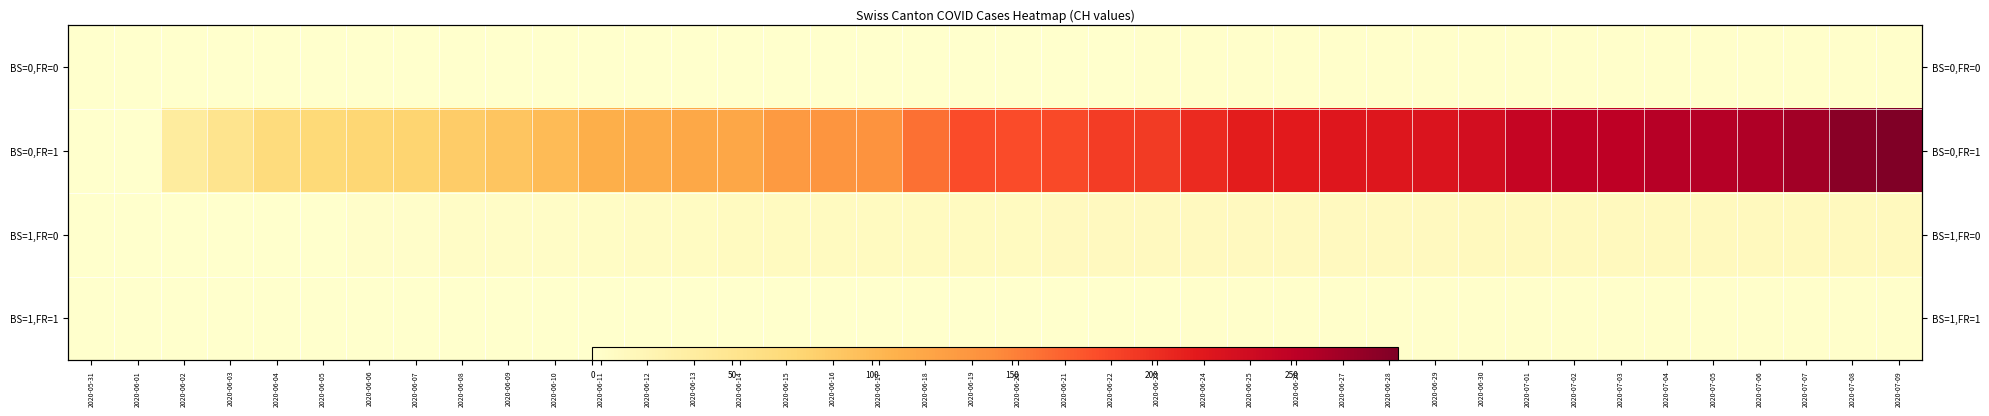

Is the value of BS=1,FR=1 at 2020-07-07 greater than the value of BS=1,FR=0 at 2020-06-02?

Yes